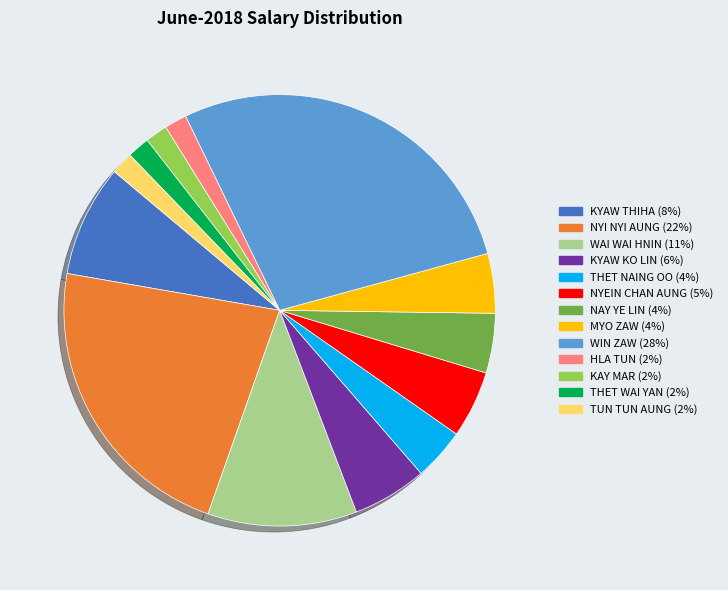

Between NYEIN CHAN AUNG (5%) and MYO ZAW (4%), which is larger?

NYEIN CHAN AUNG (5%)